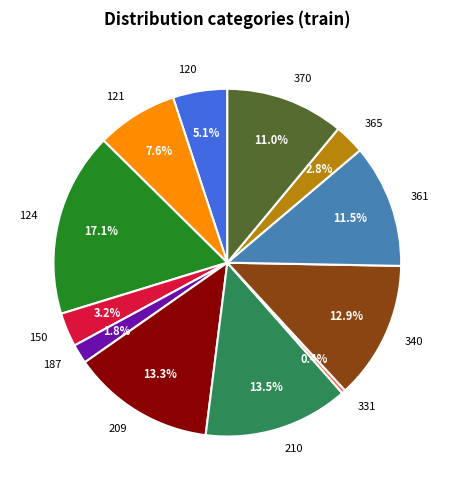

Does 124 represent more than half of the total?

No